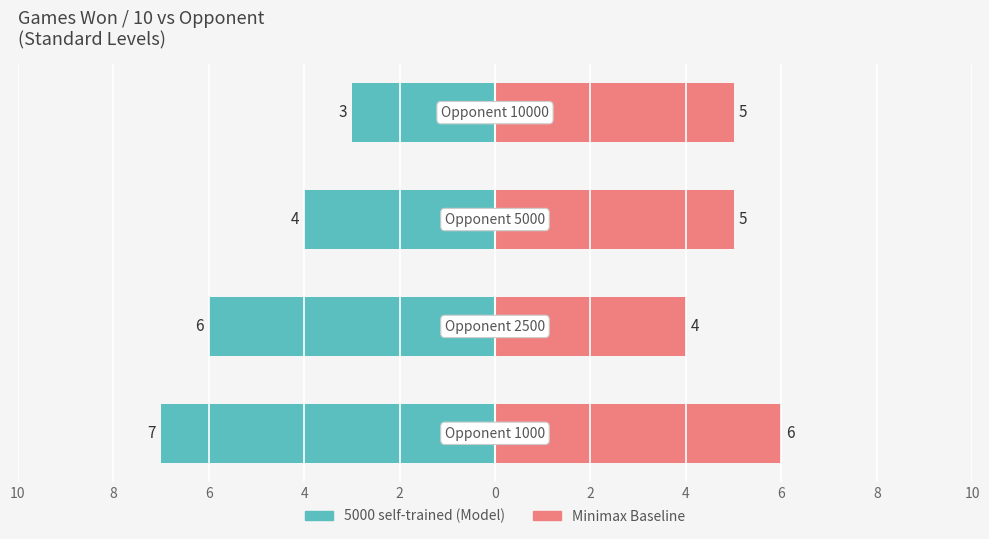

What is the value of the Minimax Baseline bar at the 4th from the left?

5